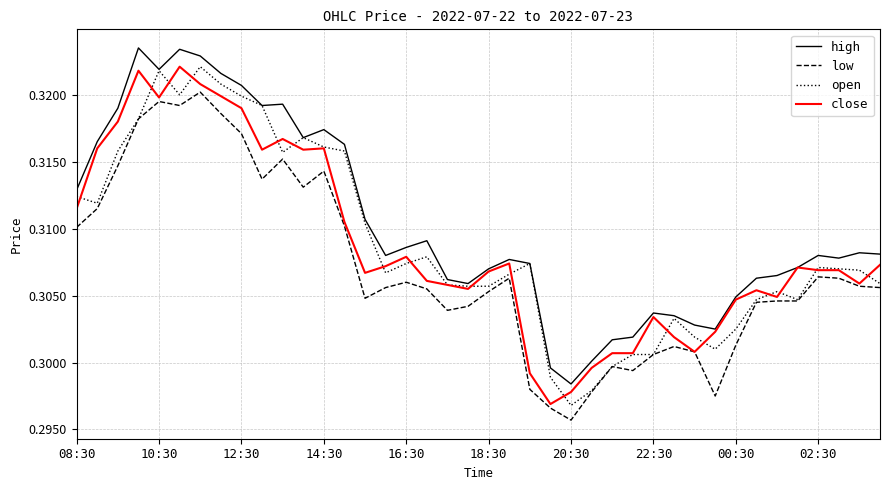

True or false: low and high intersect in this chart.

False